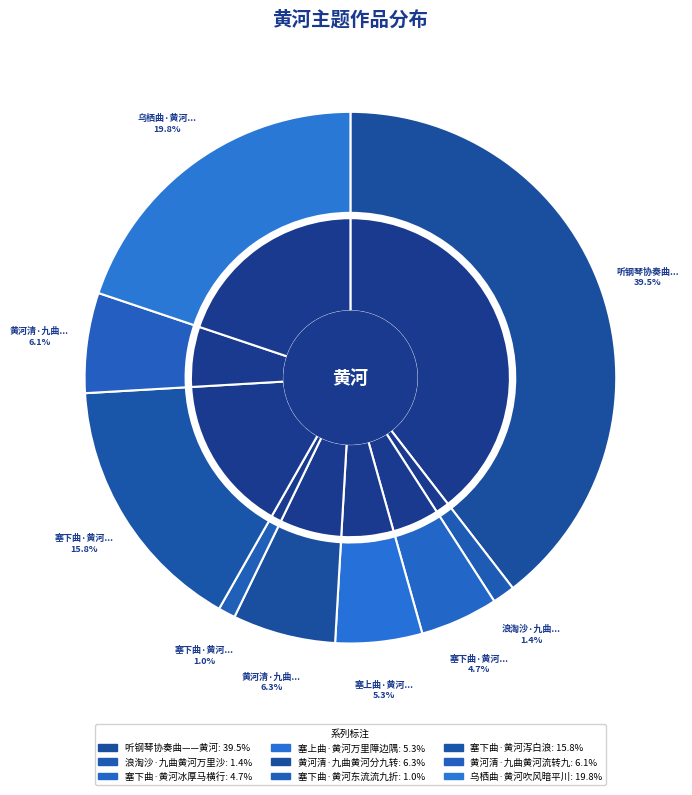

The 塞下曲·黄河东流流九折 slice represents 1% of the pie. True or false?

True